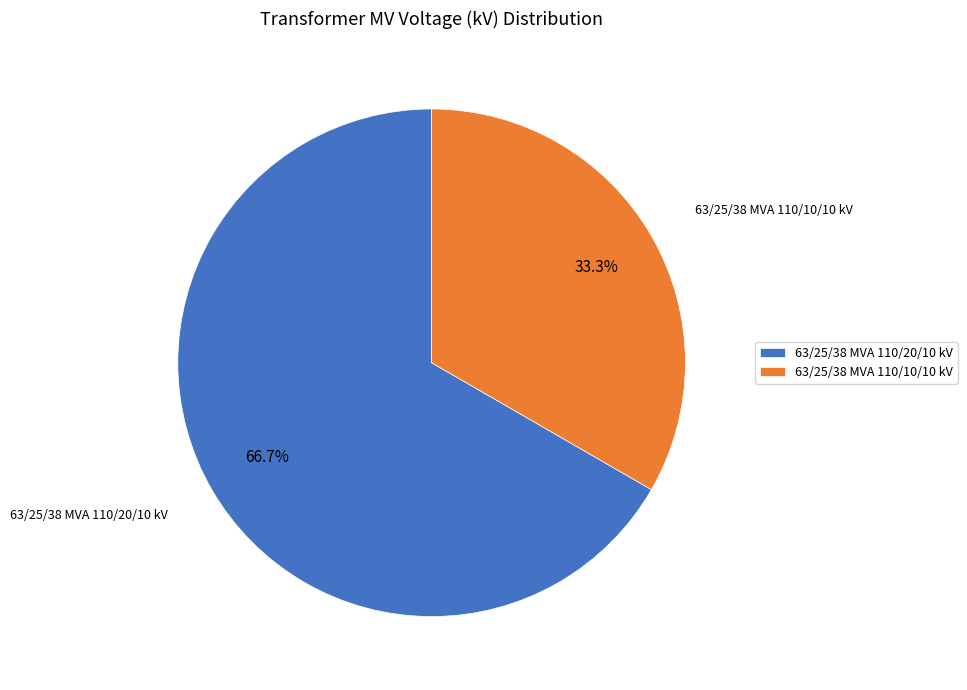

To the nearest percent, what portion does 63/25/38 MVA 110/10/10 kV represent?

33%